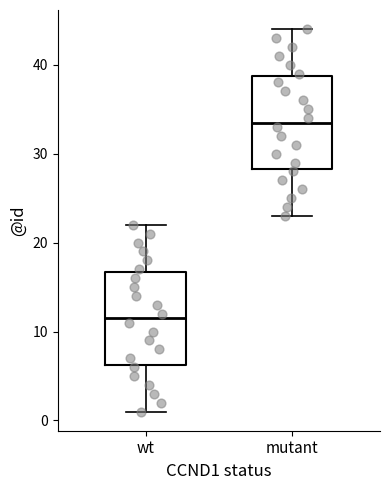

Reading left to right, transcribe this box plot: for each box, give where its median line is, the range the box spans, and where its two whiskers end, as read against the y-axis. The values are not printed on the chart, so give them approximately, as read against the axis.

wt: median 12, box 6 to 17, whiskers 1 to 22
mutant: median 34, box 28 to 39, whiskers 23 to 44